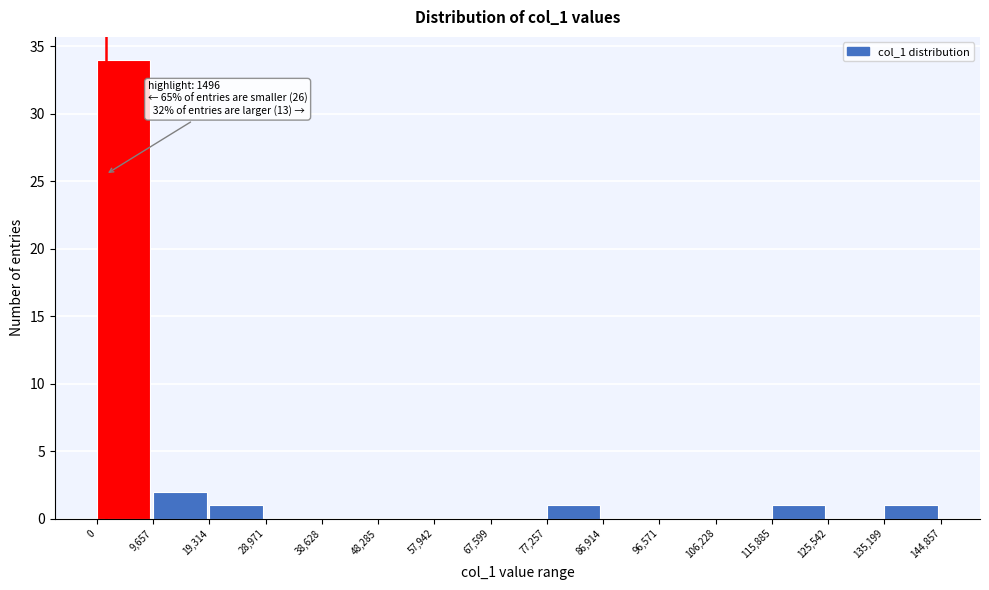

Which range on the x-axis has the tallest bar?

0 to 9,657